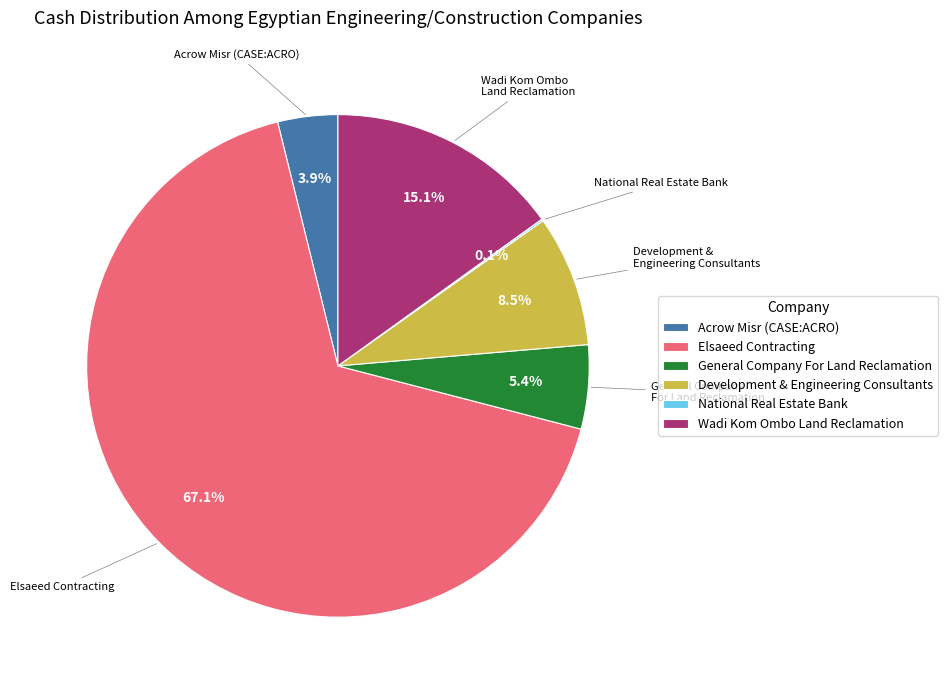

Do Development & Engineering Consultants and Elsaeed Contracting together represent more than half of the pie?

Yes